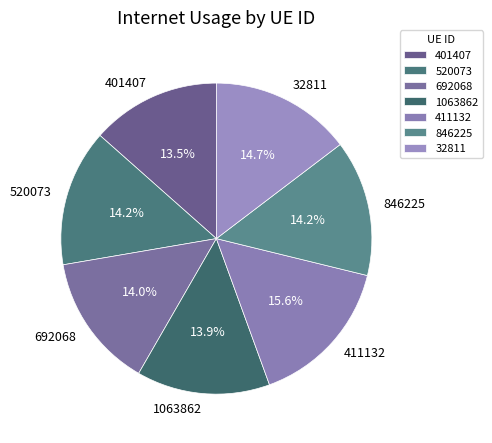

To the nearest percent, what percentage of the pie is 1063862?

14%